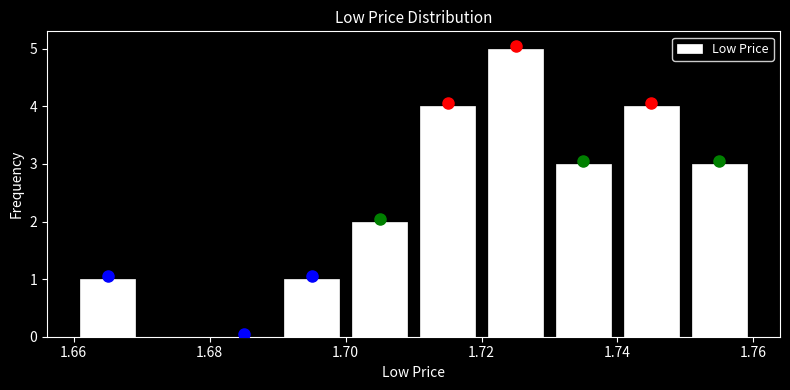

Reading left to right, transcribe this chart: for each bar, give the range it covers on the x-axis and its height. The values are not printed on the chart, so give them approximately, as read against the axis.

1.66 to 1.67: 1
1.67 to 1.68: 0
1.68 to 1.69: 0
1.69 to 1.70: 1
1.70 to 1.71: 2
1.71 to 1.72: 4
1.72 to 1.73: 5
1.73 to 1.74: 3
1.74 to 1.75: 4
1.75 to 1.76: 3